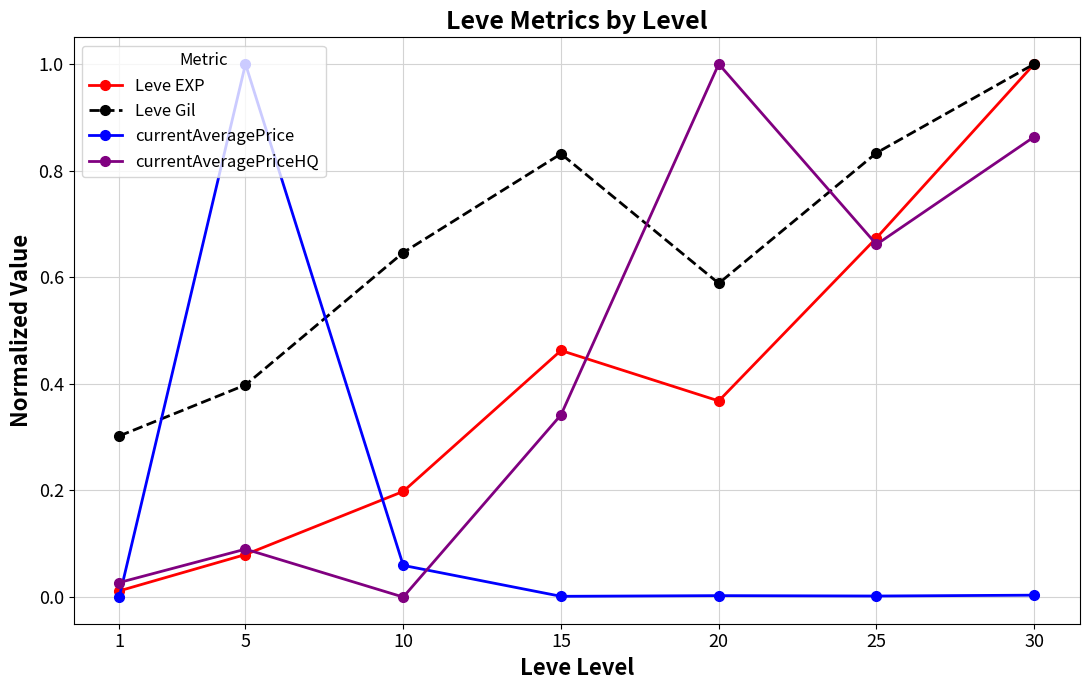

Which series changed the most between 15 and 20?

currentAveragePriceHQ